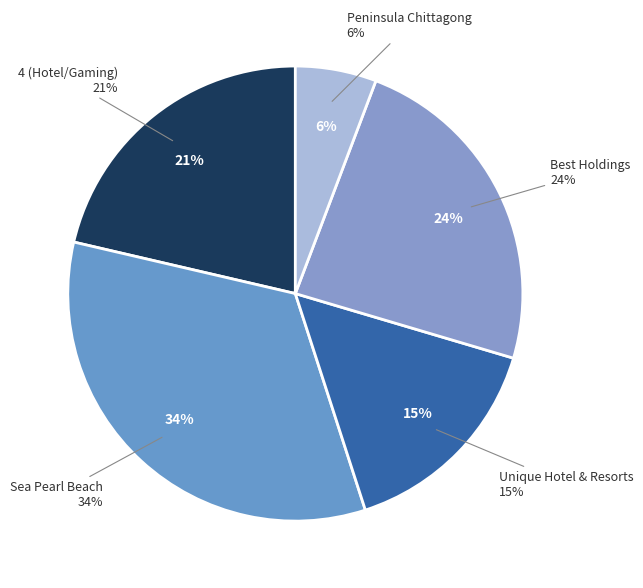

To the nearest percent, what percentage of the pie is Unique Hotel & Resorts PLC?

15%